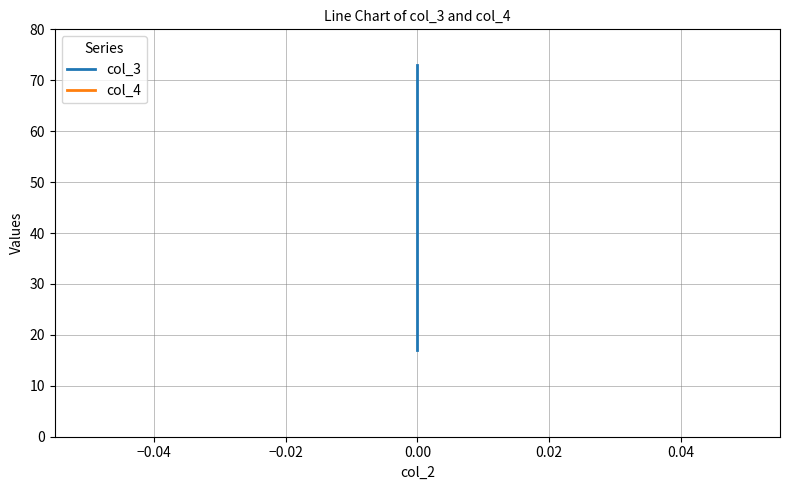

Which series has the widest spread of values?

col_3